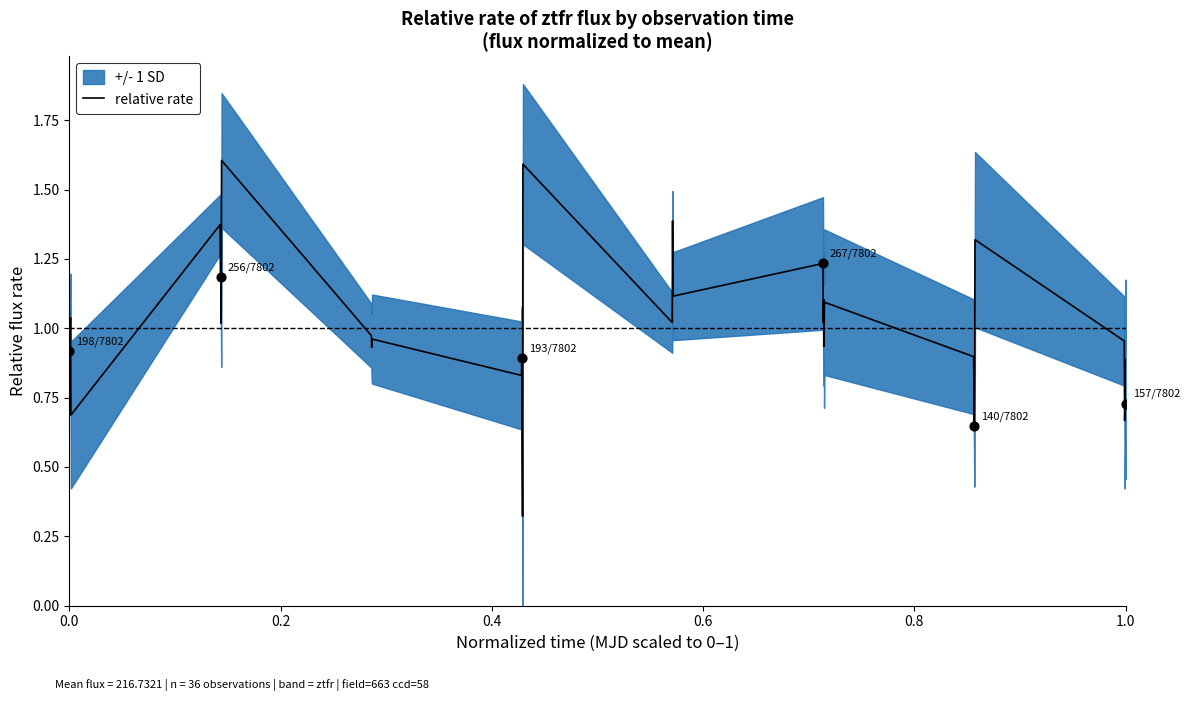

What is the maximum value for relative rate?

1.6